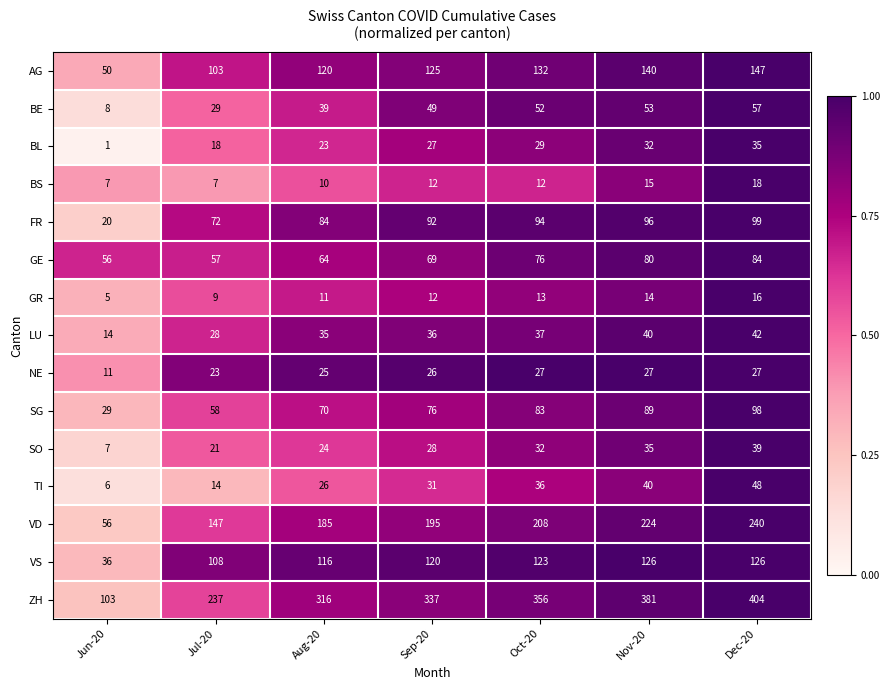

What is the greatest value displayed?

404